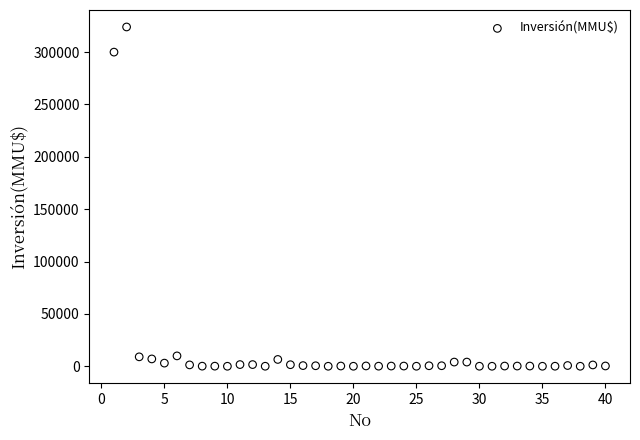

What Y value in the scatter plot is closest to 162010?

300000